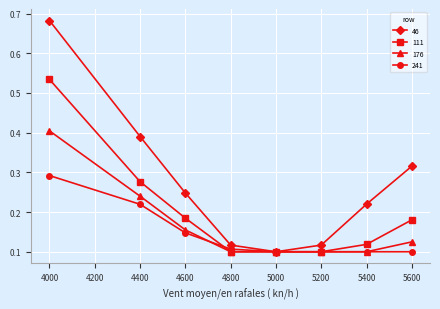

Count the 111 values in the range 0 to 1.

8